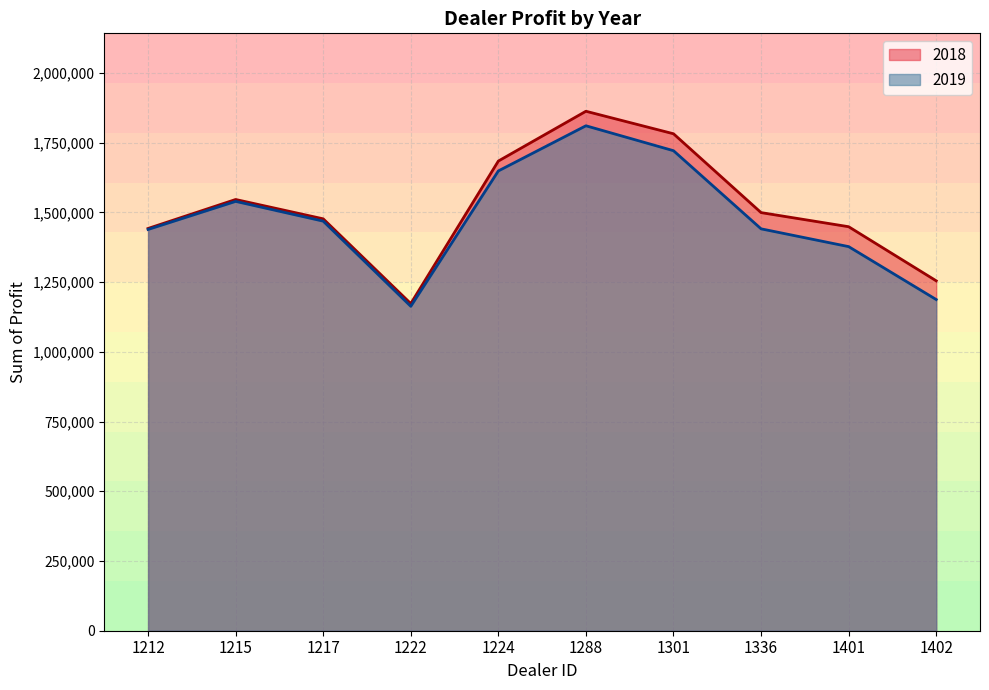

How many interior local valleys does the 2019 series have?

1